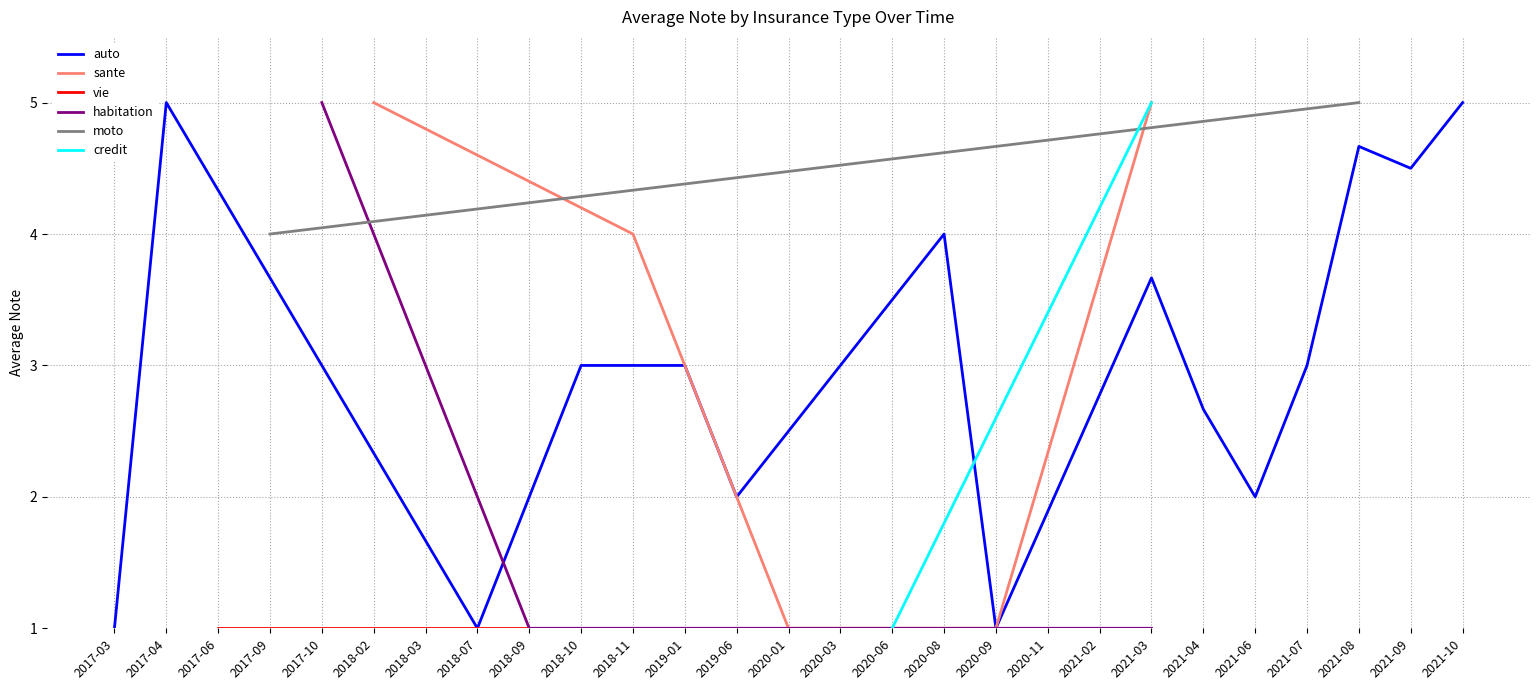

In vie, how many points are lower than both neighbors (excluding endpoints)?

3